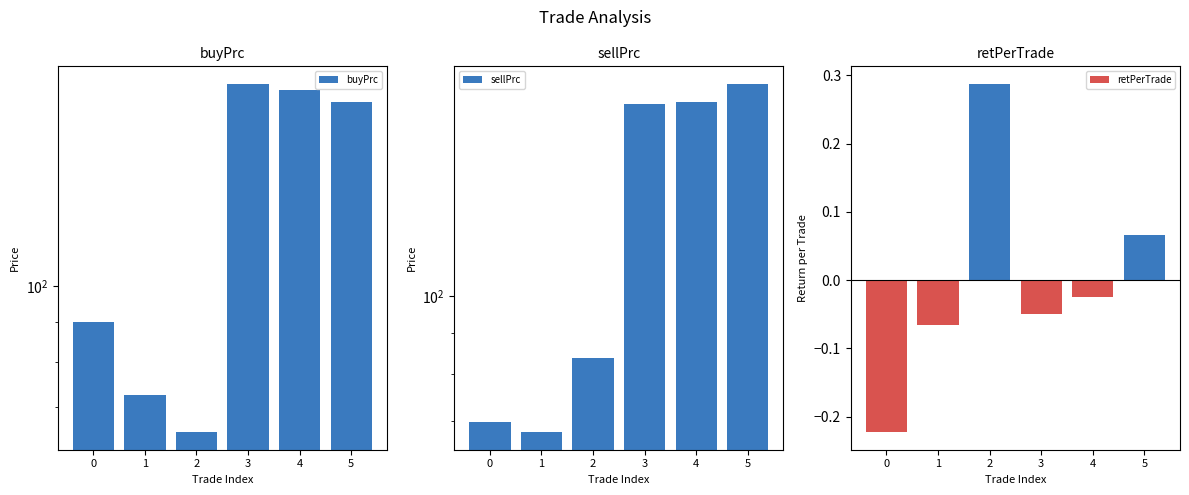

What is the sum of the sellPrc values at 2 and 4?

257.3